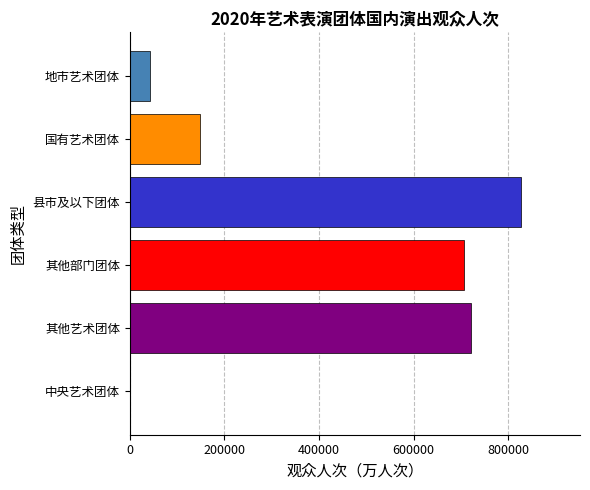

What value does the data have at 其他部门团体?

707333.8